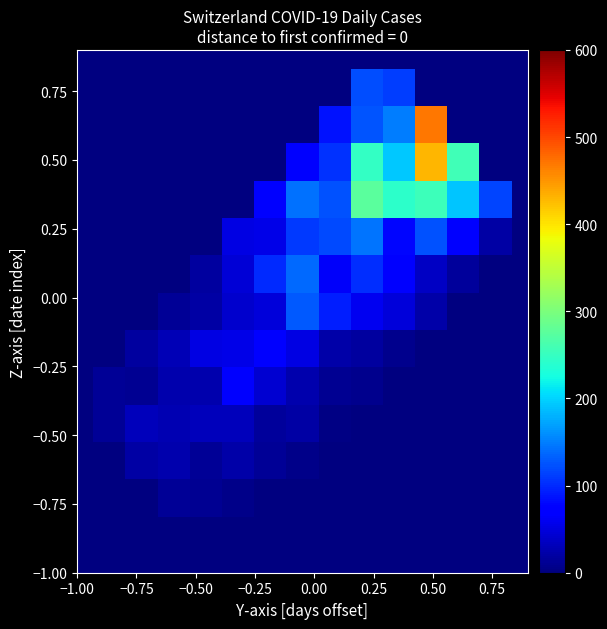

How many distinct data groups are displayed?

15